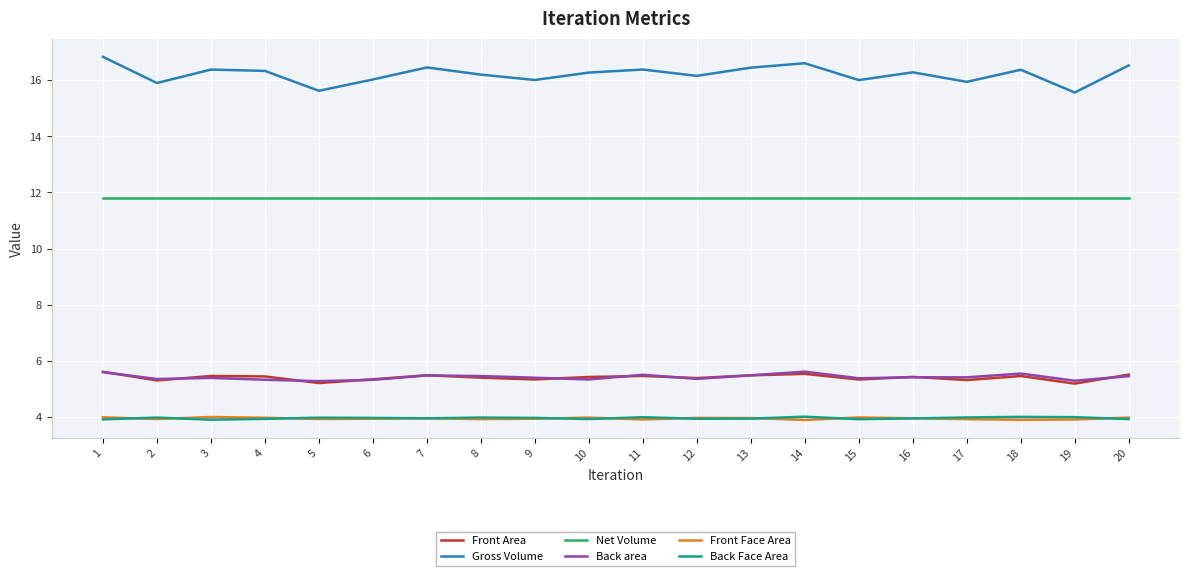

Is this an area chart (filled region under the line)?

No